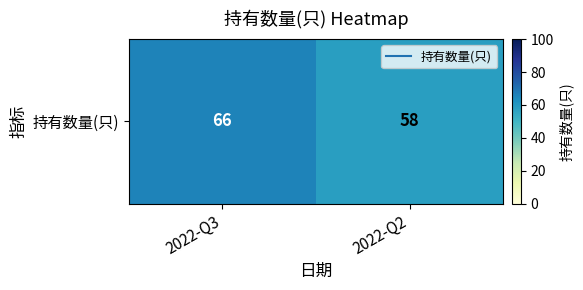

Reading left to right, transcribe all the data shown in this chart.

2022-Q3=66	2022-Q2=58